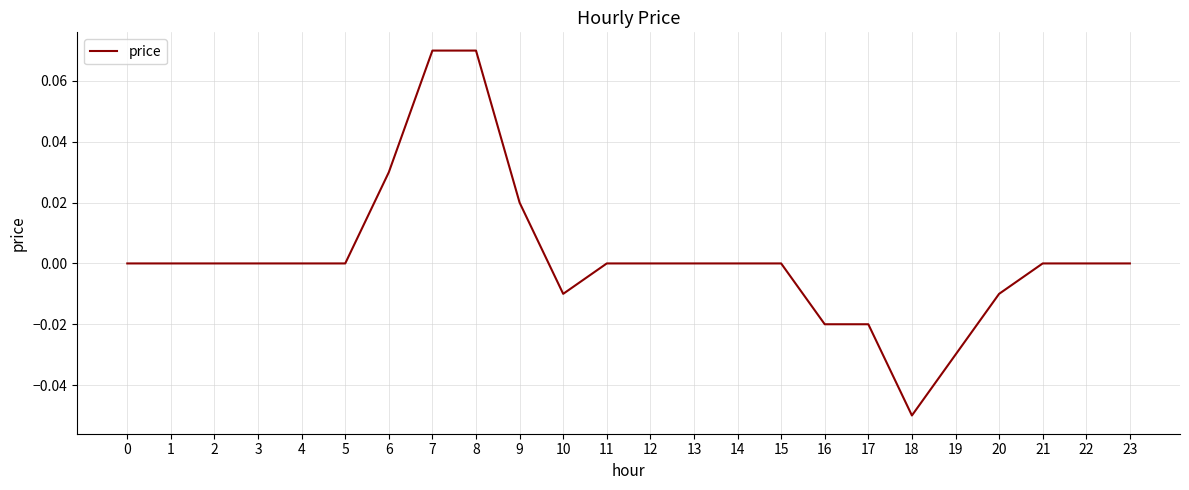

The chart shows a value of 0.0 at 6. True or false?

True